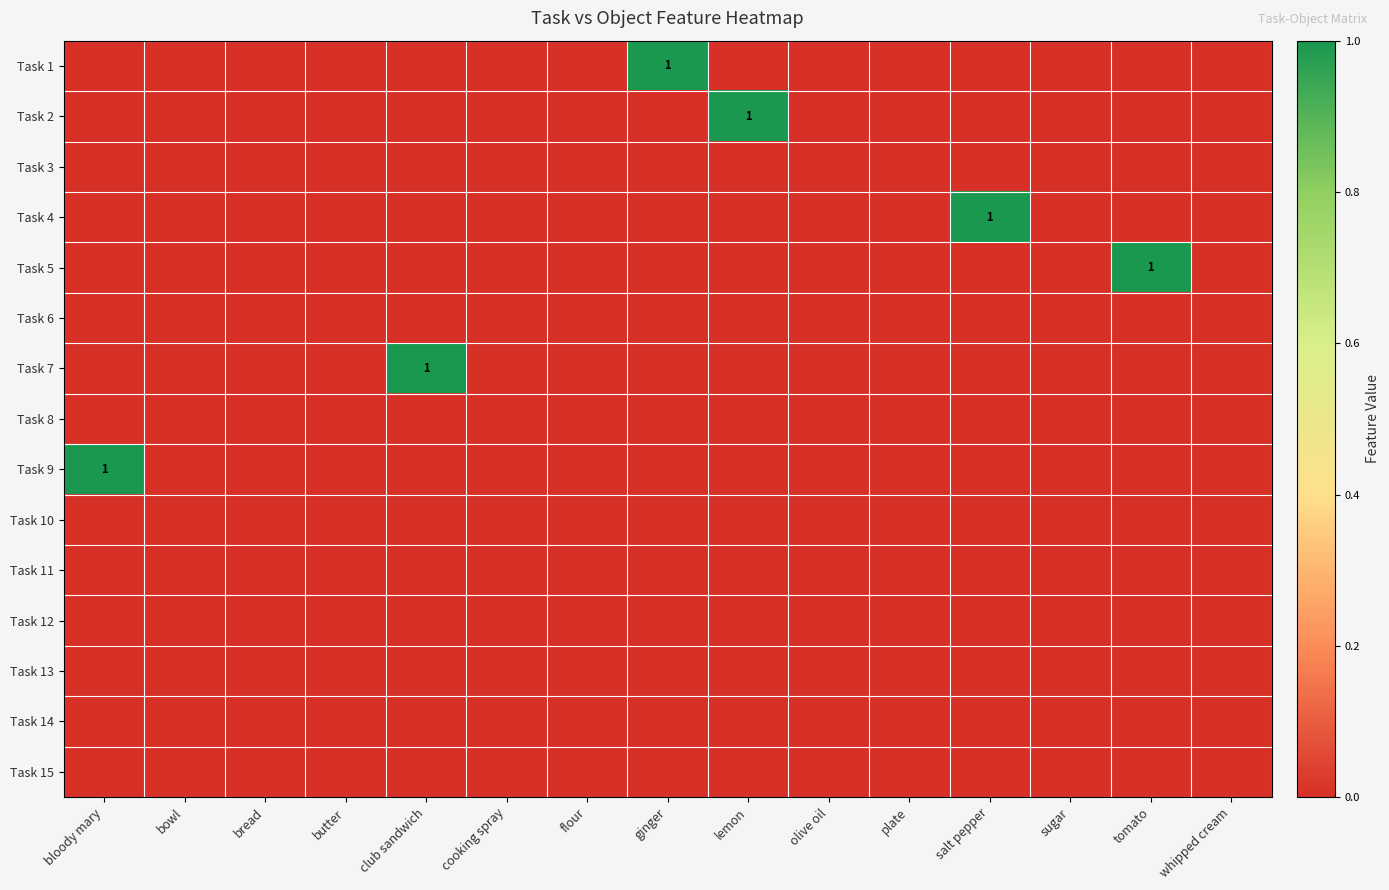

What is the total value across all series at ginger?

1